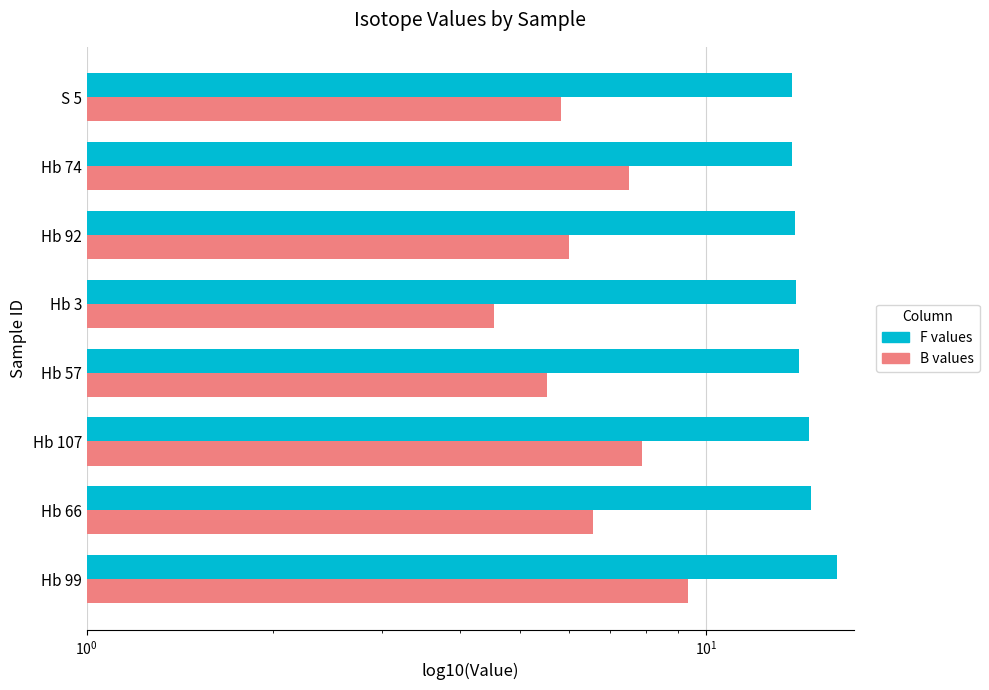

Which has a higher value, Hb 74 or Hb 3?

Hb 3